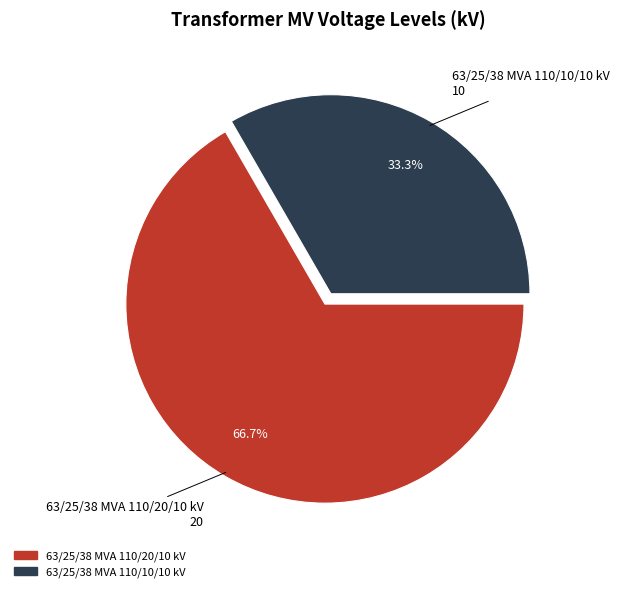

What is the smallest slice in the pie chart?

63/25/38 MVA 110/10/10 kV